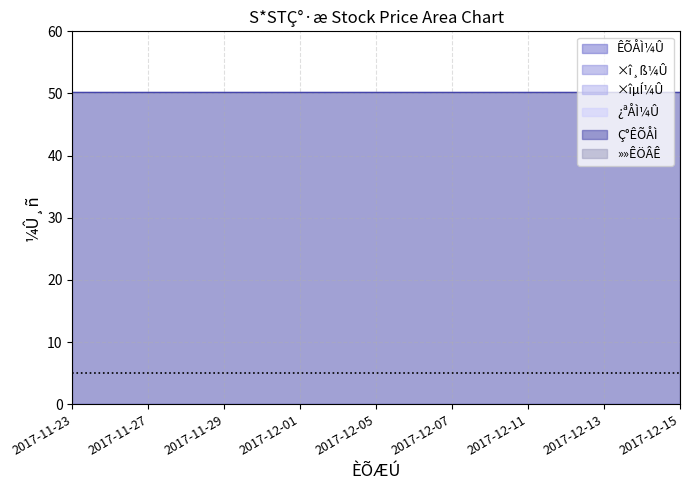

At which label does ×îµÍ¼Û reach its minimum?

2017-11-23